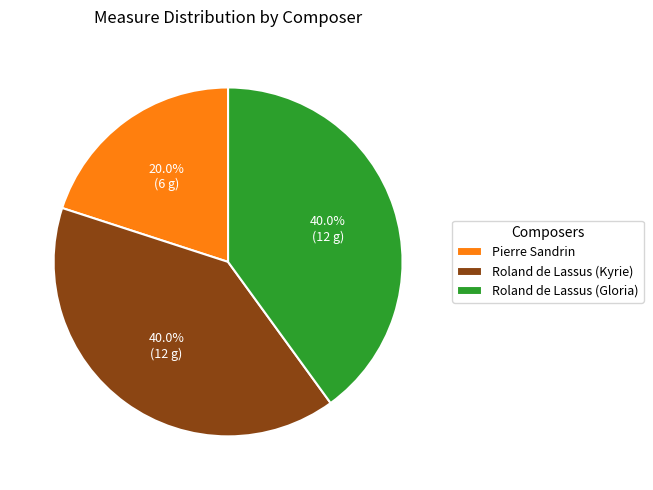

True or false: Pierre Sandrin accounts for 20% of the total.

True